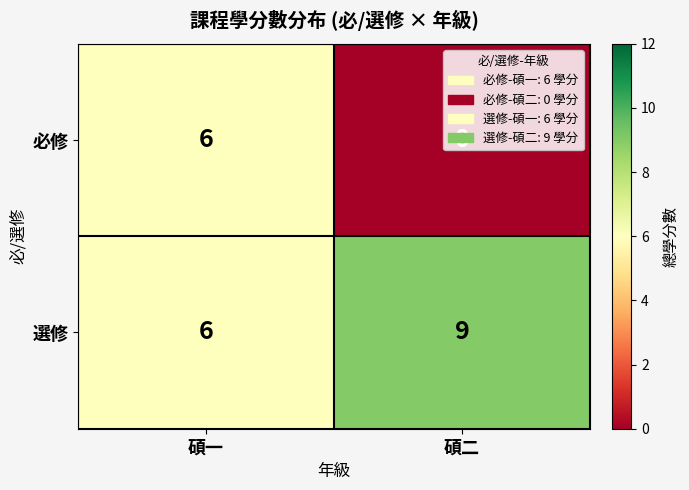

Rank the series by their average value, from highest to lowest.

選修, 必修